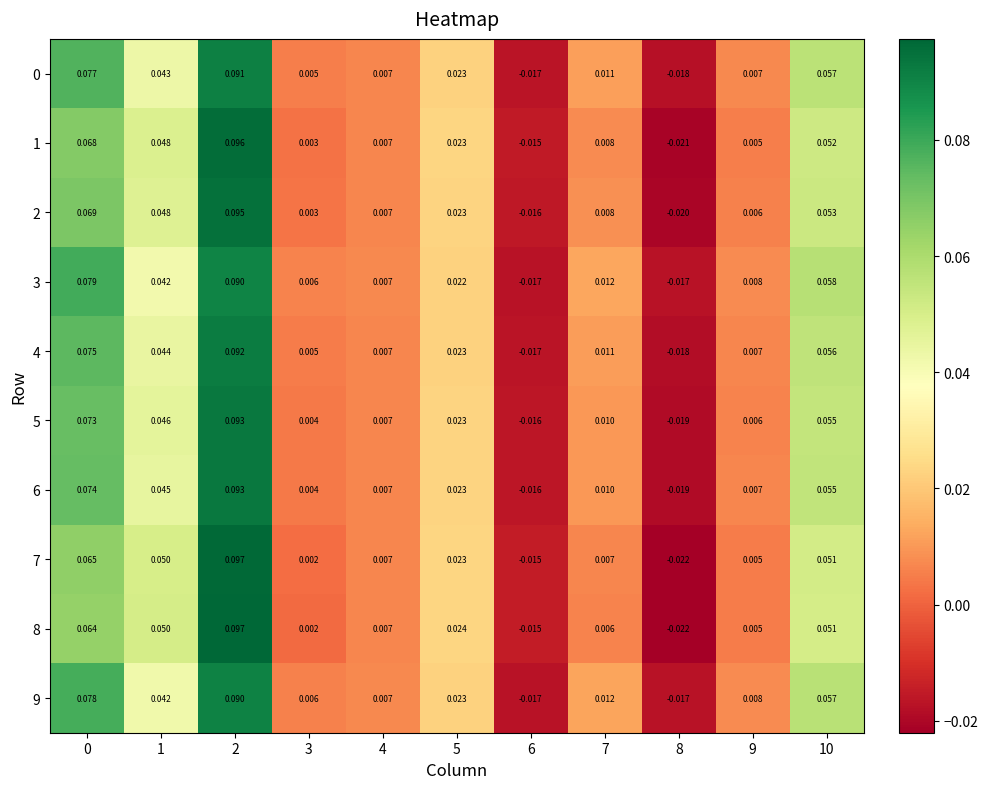

Is the value of 0 at 3 greater than the value of 9 at 4?

No